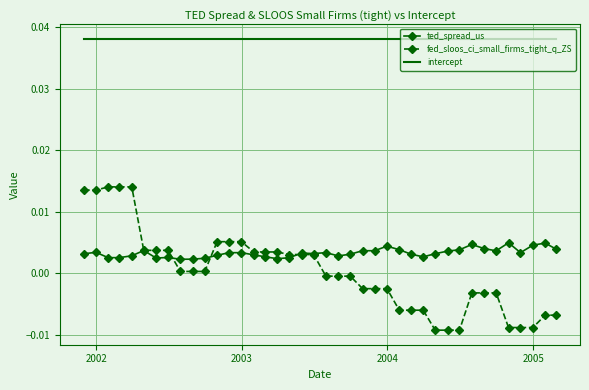

True or false: intercept and ted_spread_us cross at least once.

False